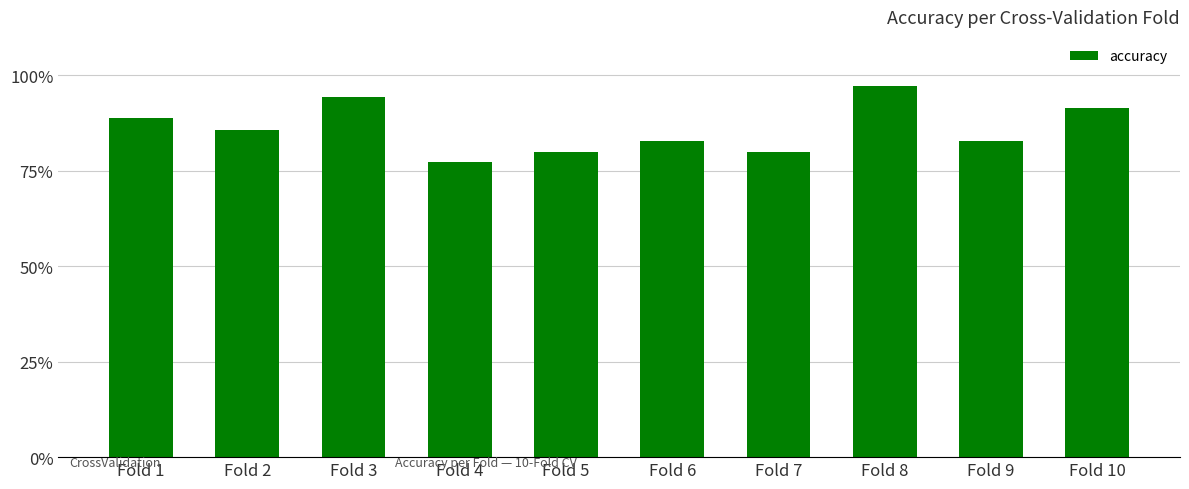

Does the chart contain any negative values?

No